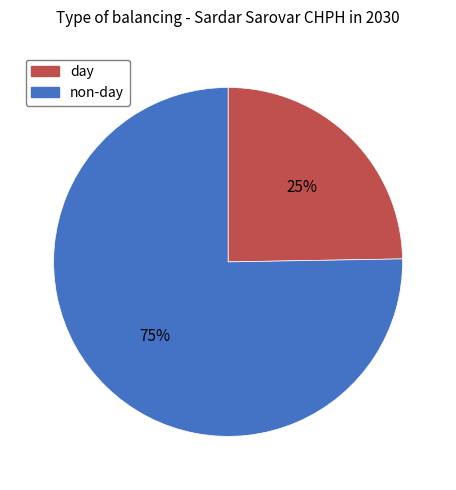

What is the smallest slice in the pie chart?

day